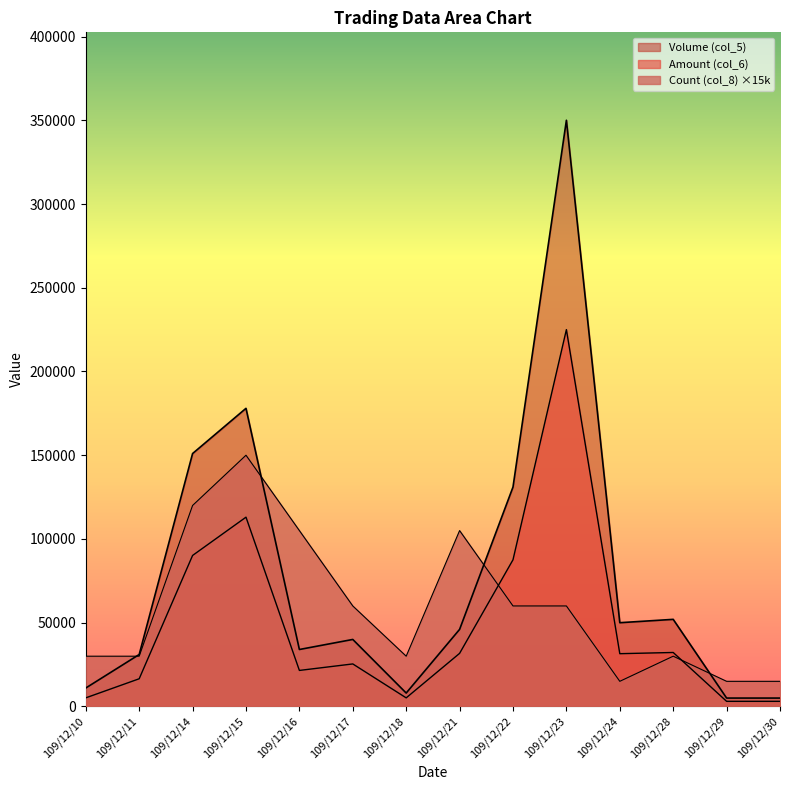

Which has a higher value, 109/12/18 or 109/12/14?

109/12/14